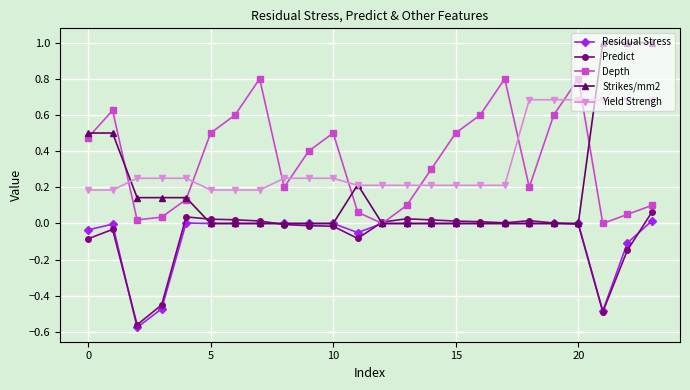

True or false: Yield Strengh and Predict intersect in this chart.

False